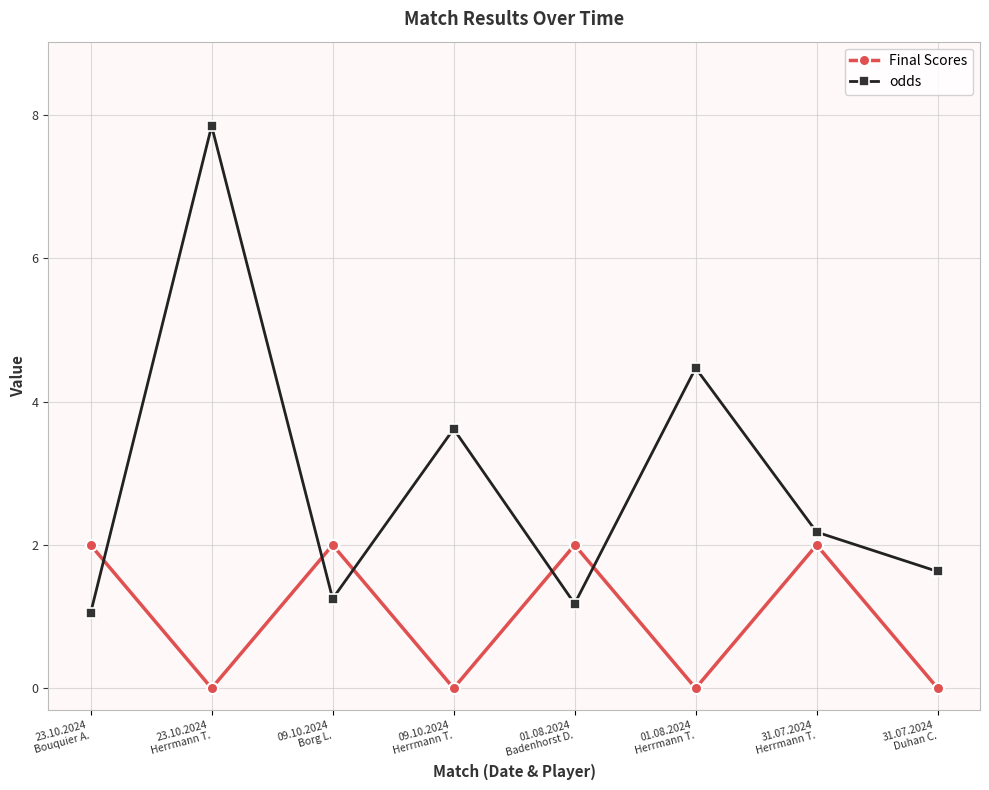

Which series has the widest spread of values?

odds